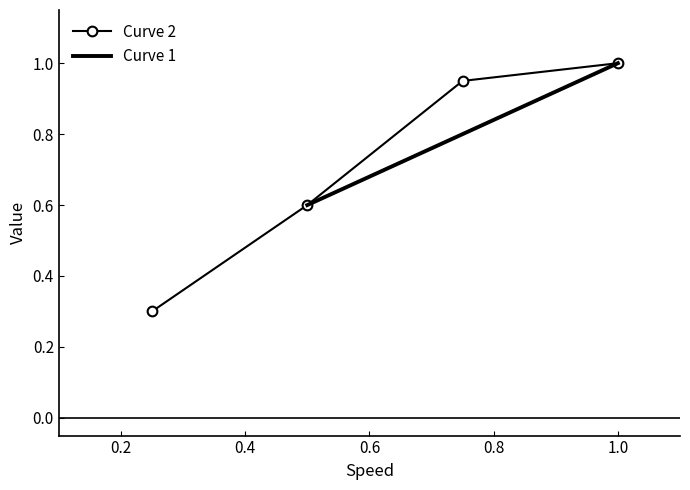

What is the value of the Curve 2 point at the 4th from the left?

1.0